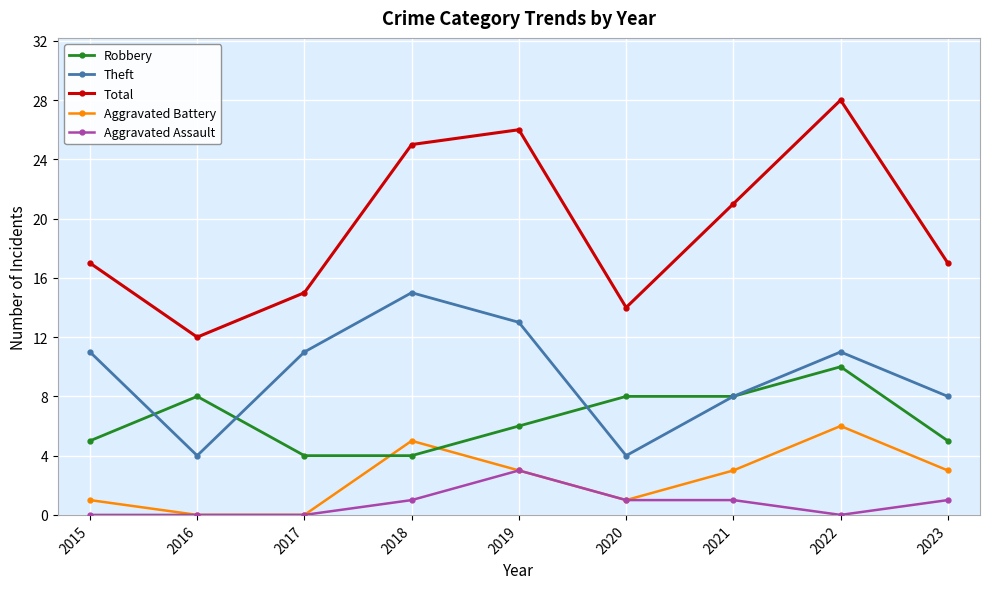

How many data points in Aggravated Assault are less than 1?

4